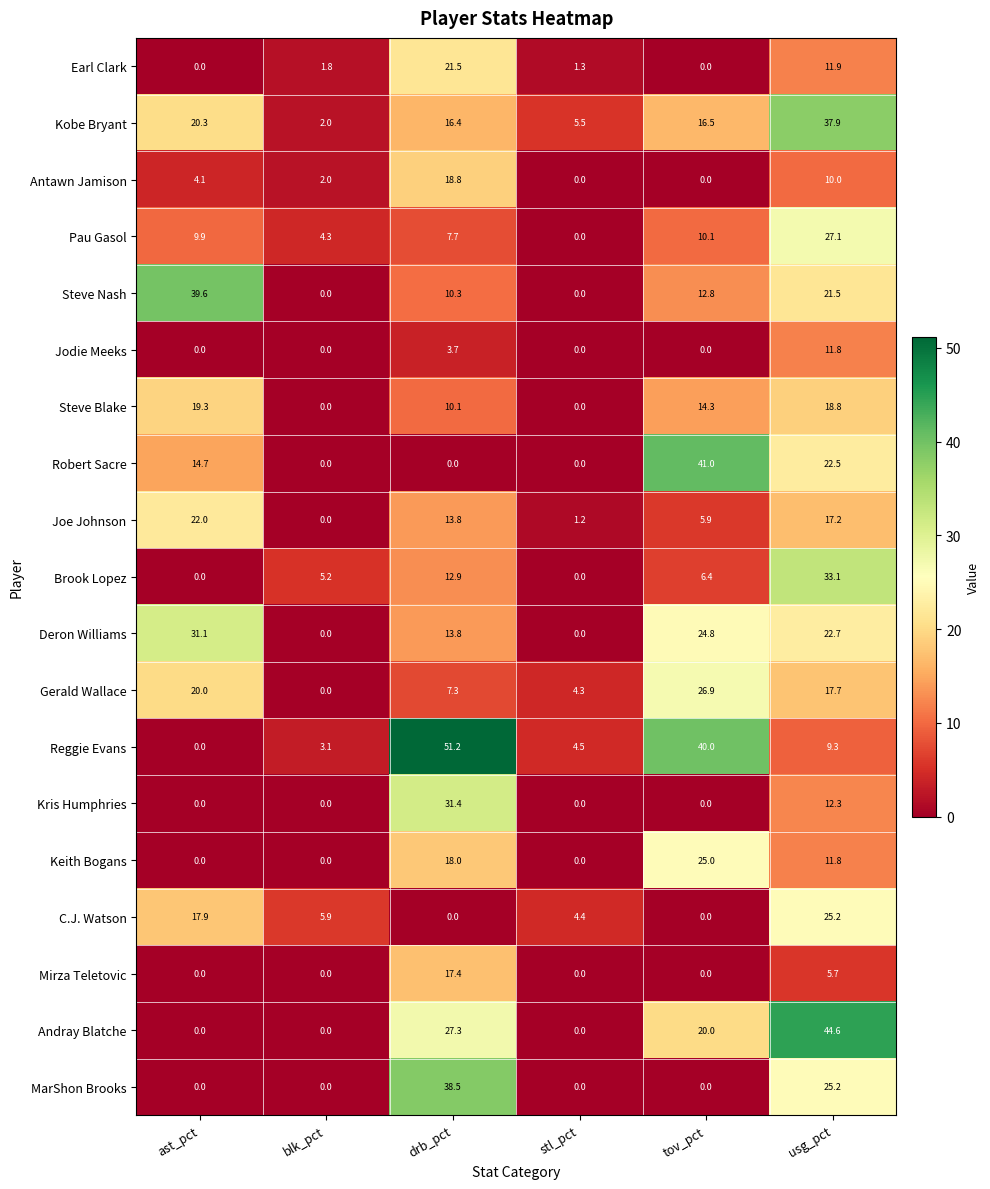

What is the sum of the Andray Blatche values at ast_pct and tov_pct?

20.0